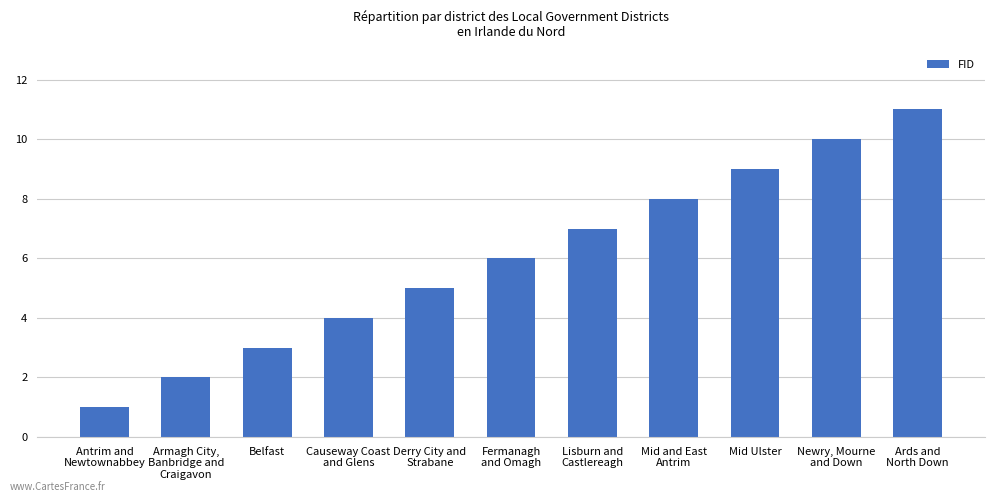

Count the number of data series in this chart.

1